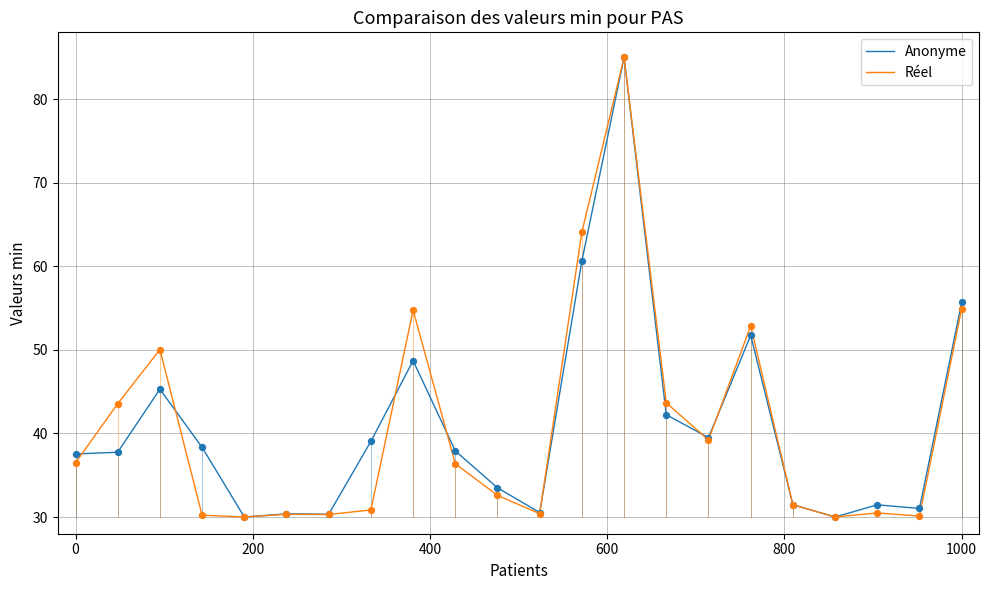

What is the minimum value shown in the chart?

30.0